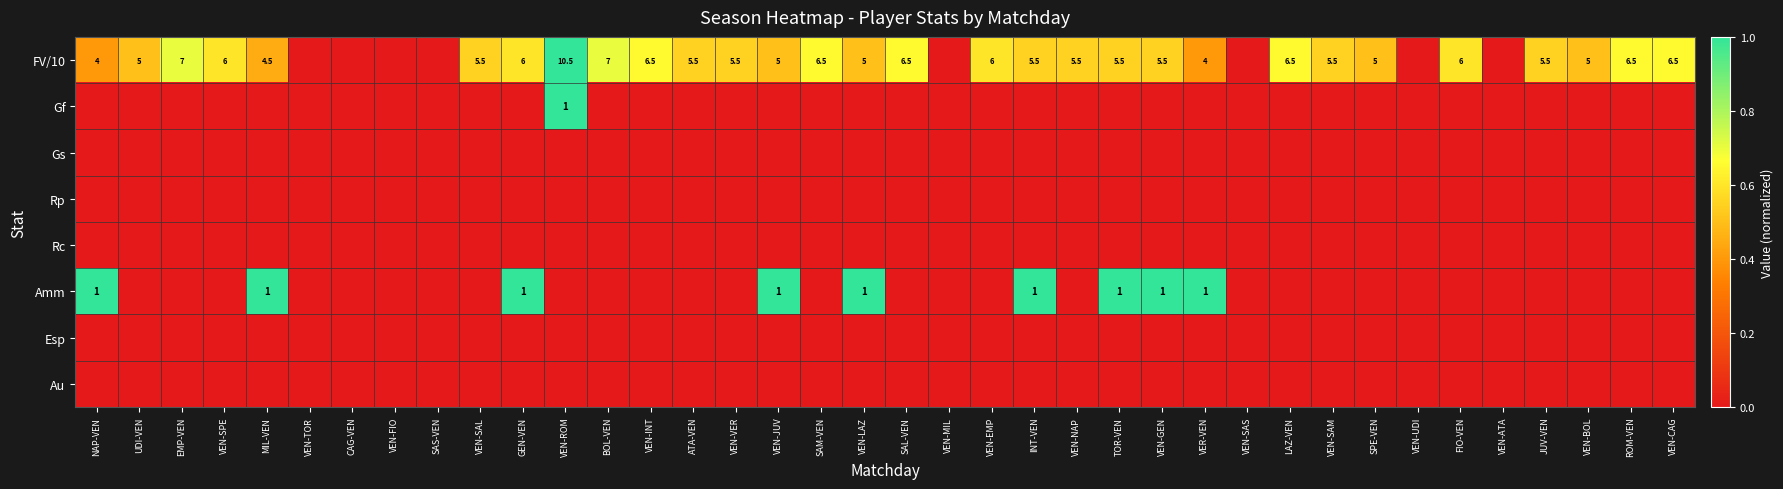

True or false: FV/10 has a value of 5.0 at SPE-VEN.

True